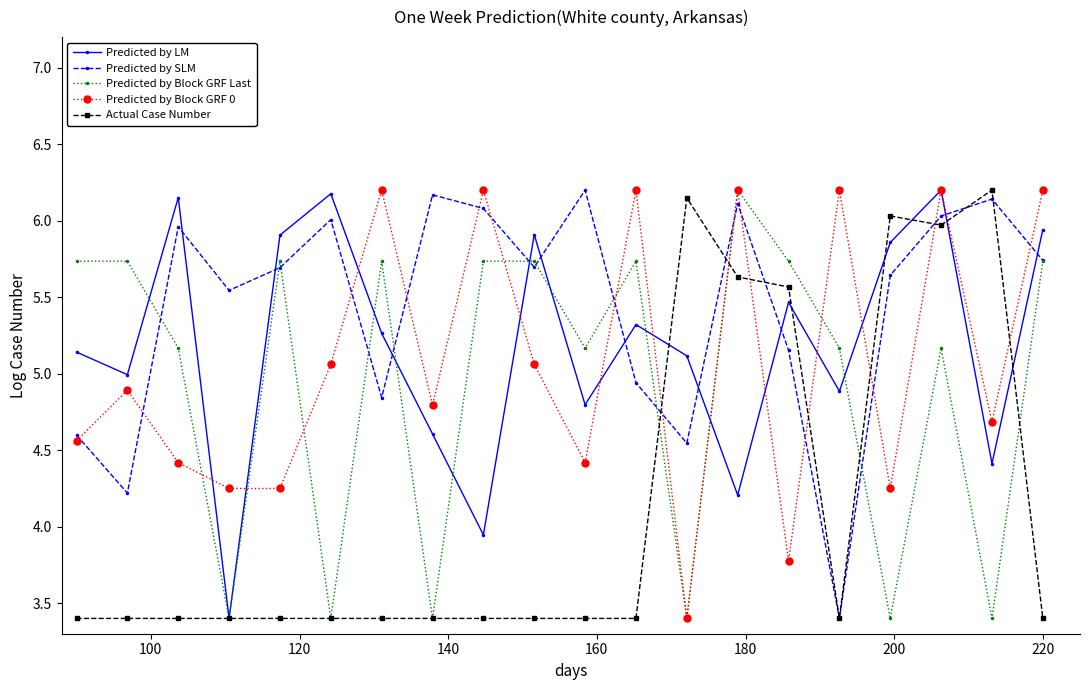

True or false: Predicted by LM and Predicted by SLM intersect in this chart.

True